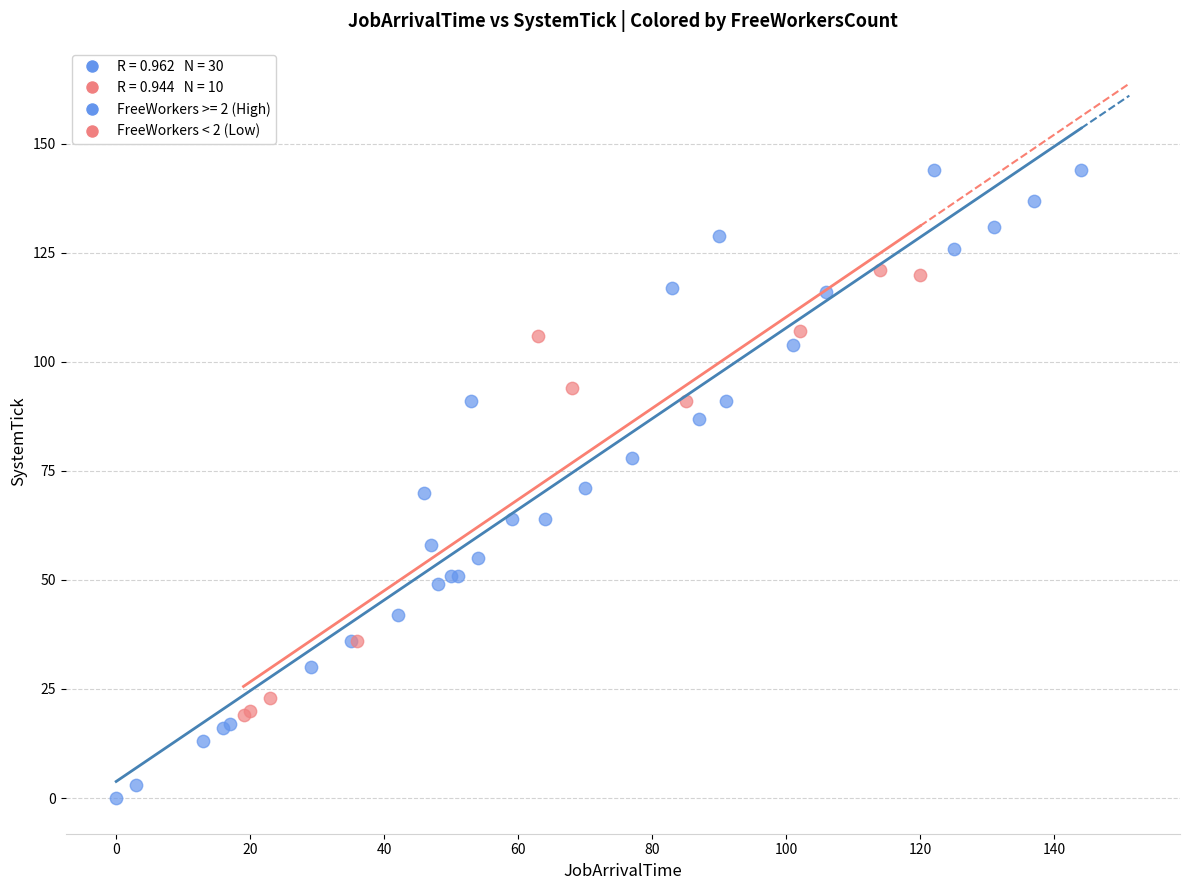

Which series contains the highest Y value?

FreeWorkers >= 2 (High)